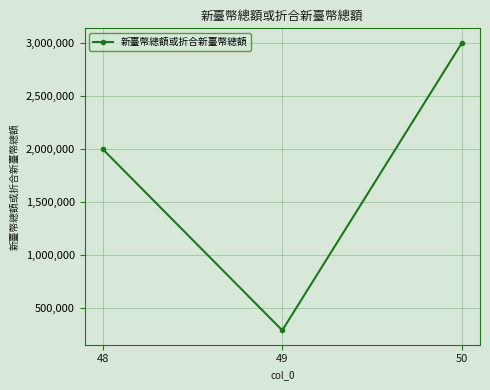

What is the value of the 2nd point from the left?

292000